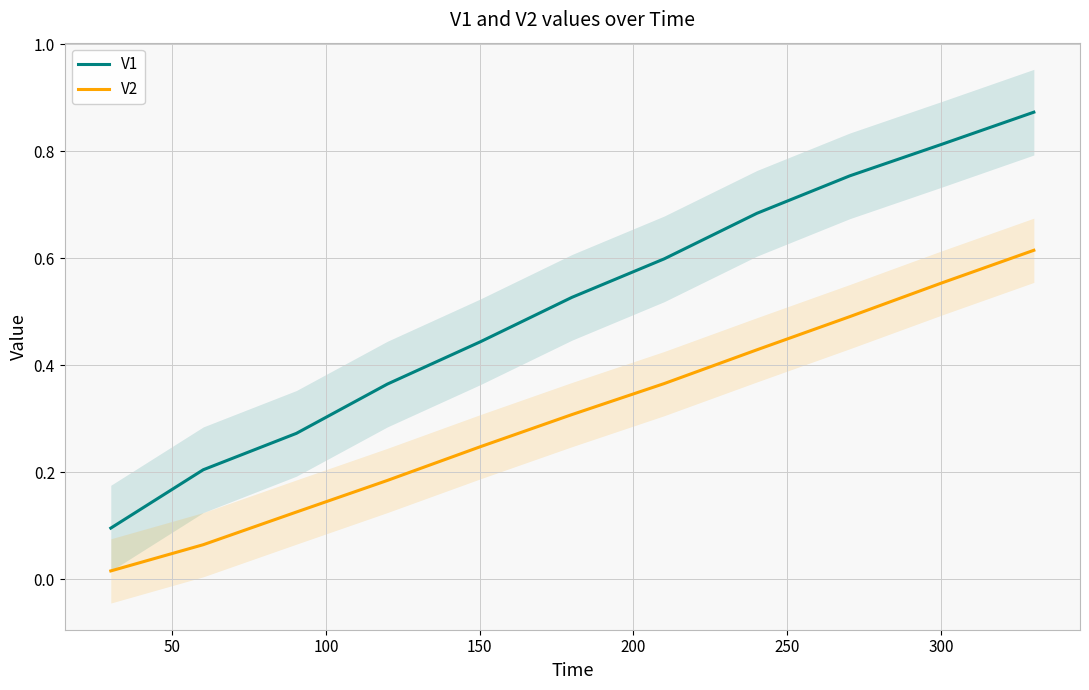

True or false: V2 and V1 cross at least once.

False